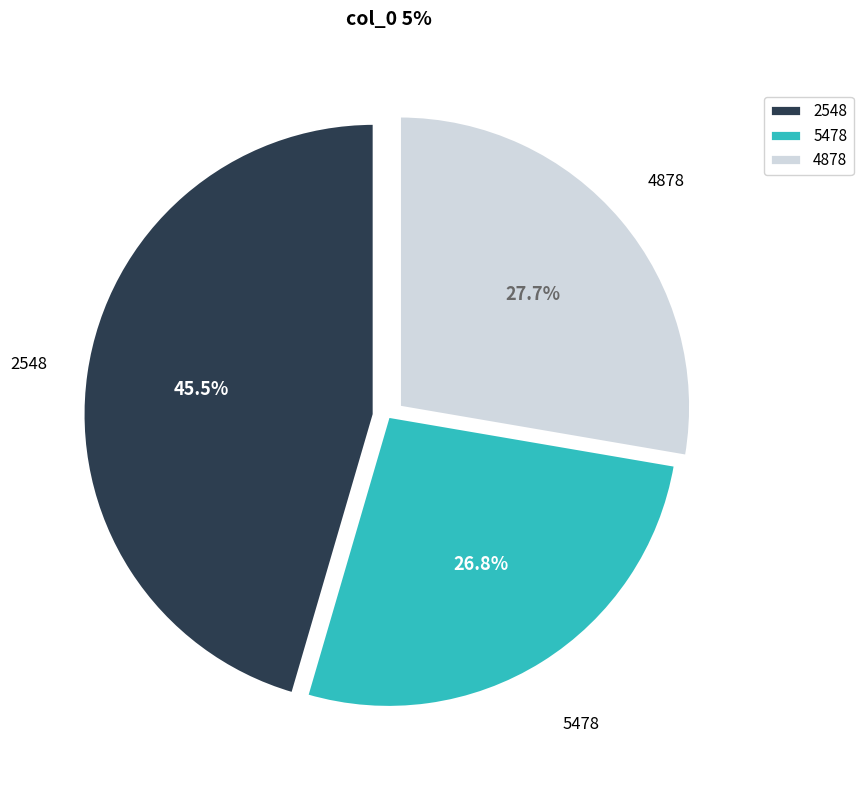

Between 4878 and 2548, which is larger?

2548